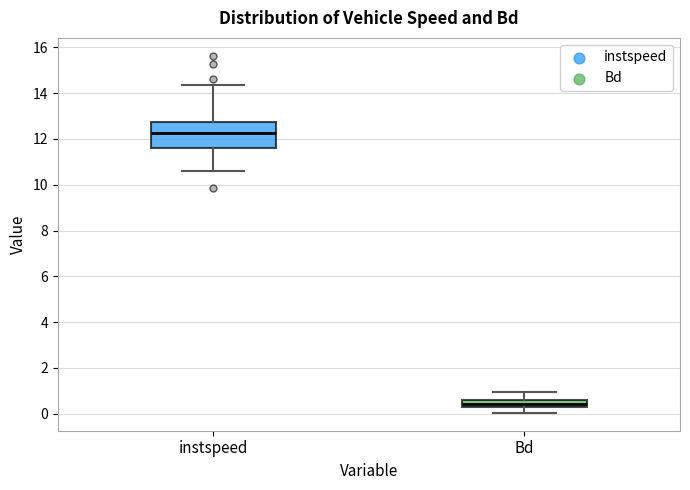

Which box's median line is the highest?

instspeed